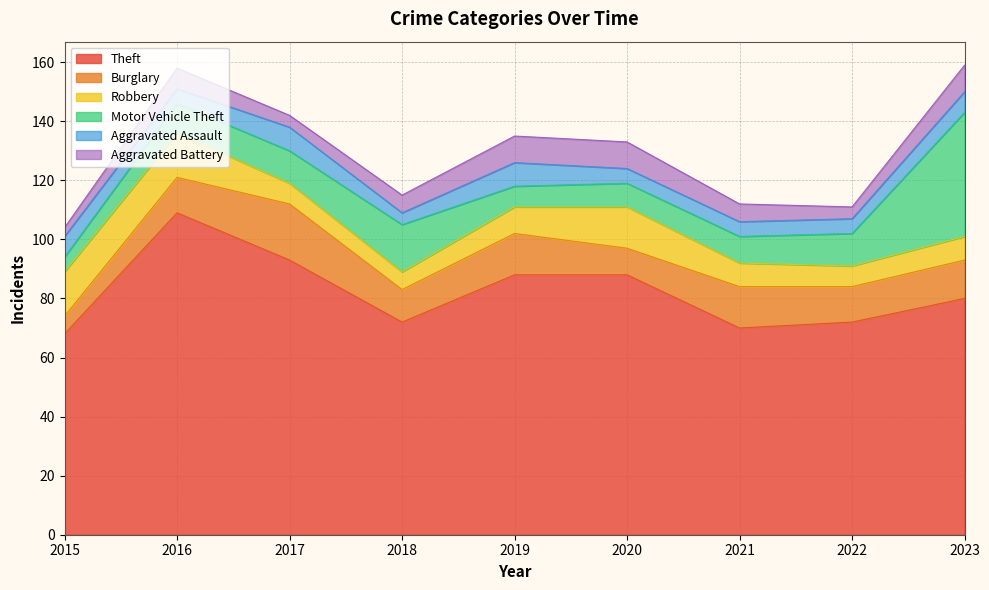

Where does the Theft series first go above 80?

2016